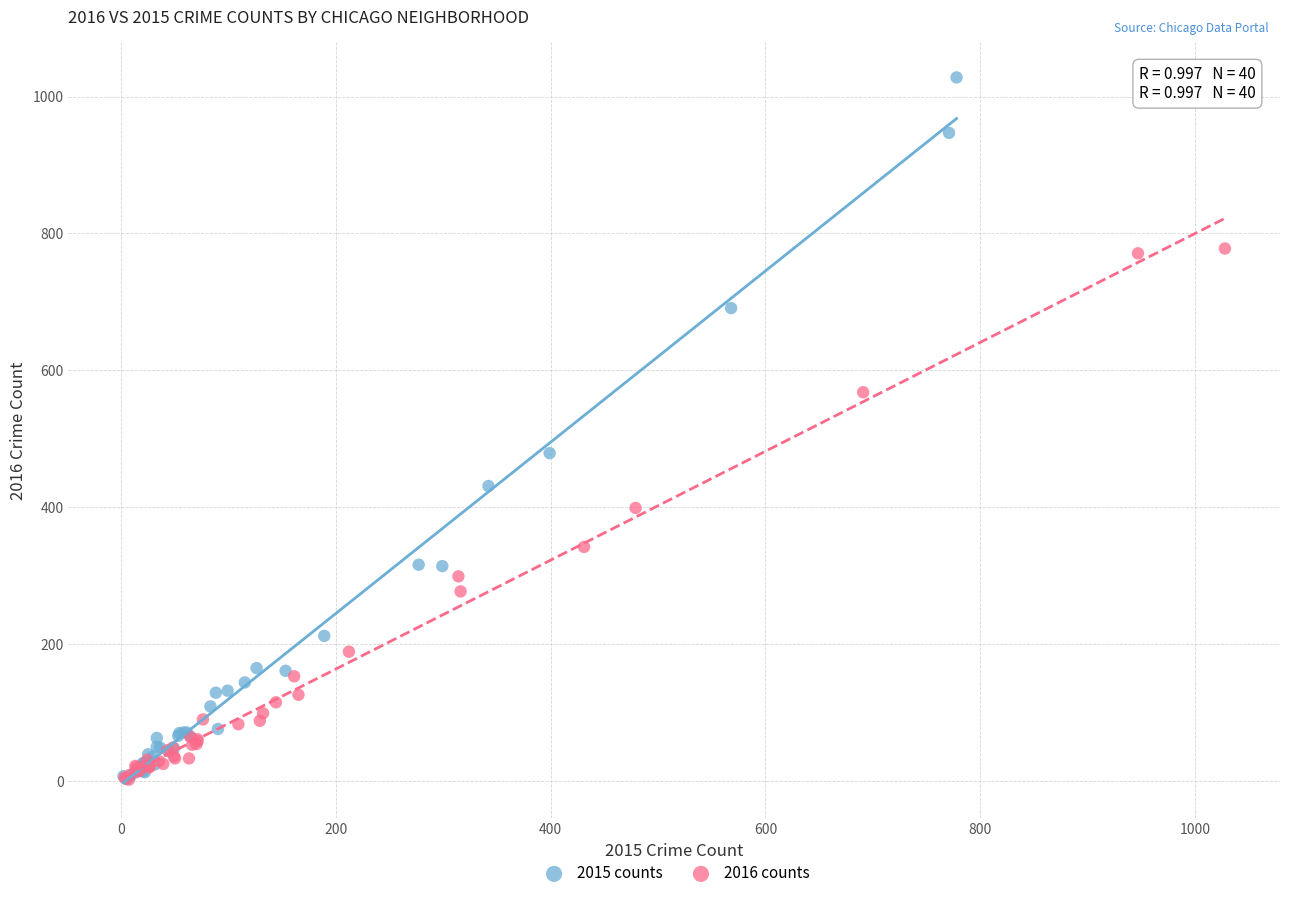

Which series has the widest spread of Y values?

2015 counts